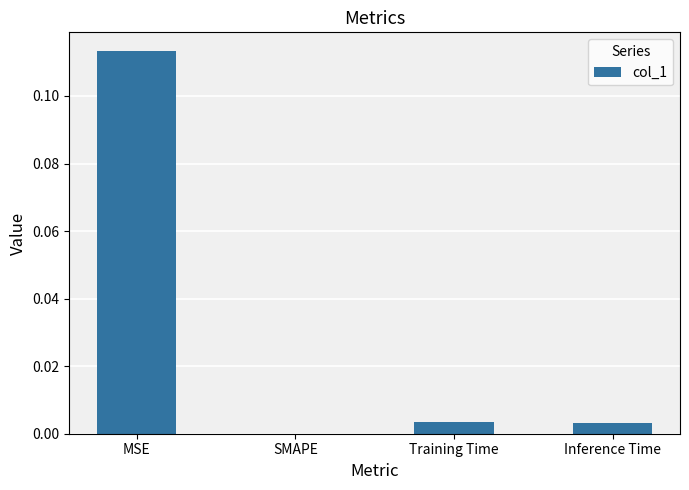

Which category has the highest value across all series?

MSE